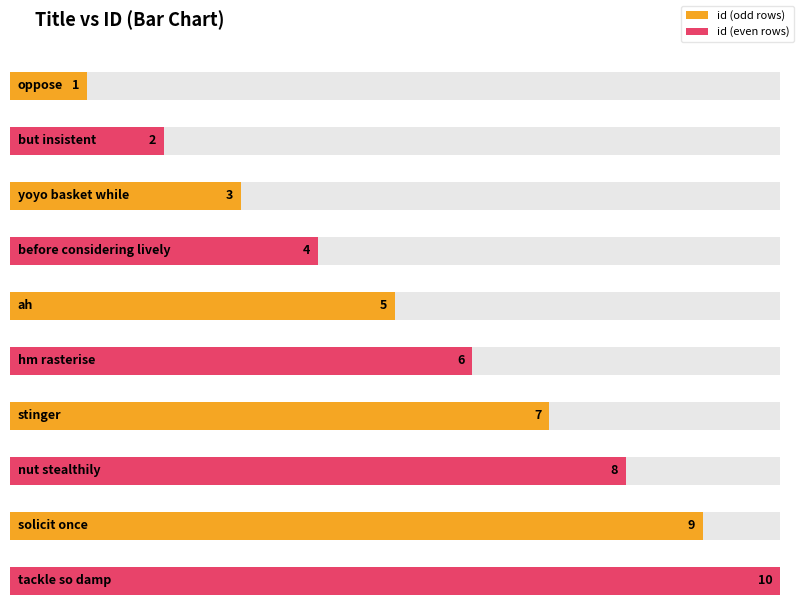

At which label does the data first exceed 6?

stinger